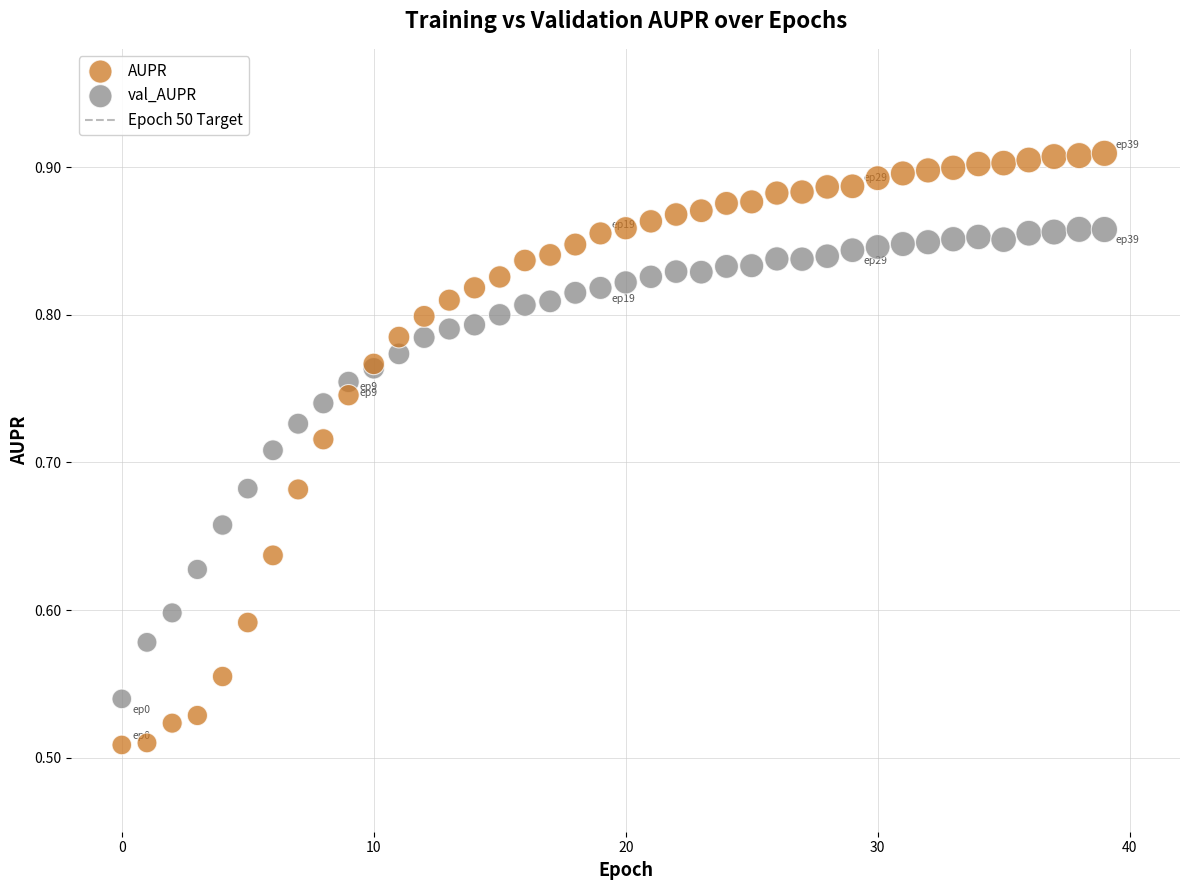

Which series reaches the maximum Y coordinate?

AUPR